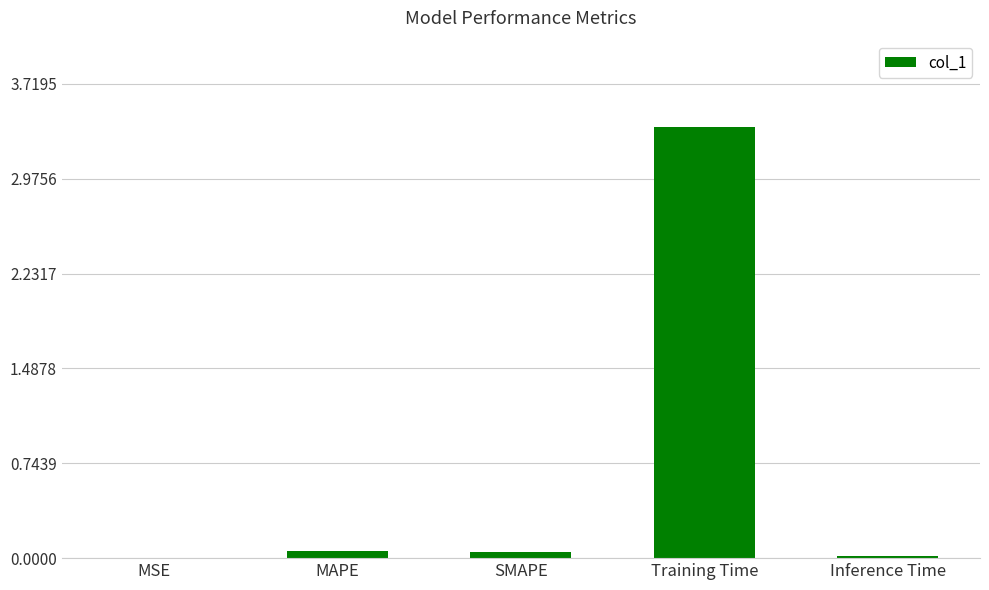

What is the sum of all values?

3.5